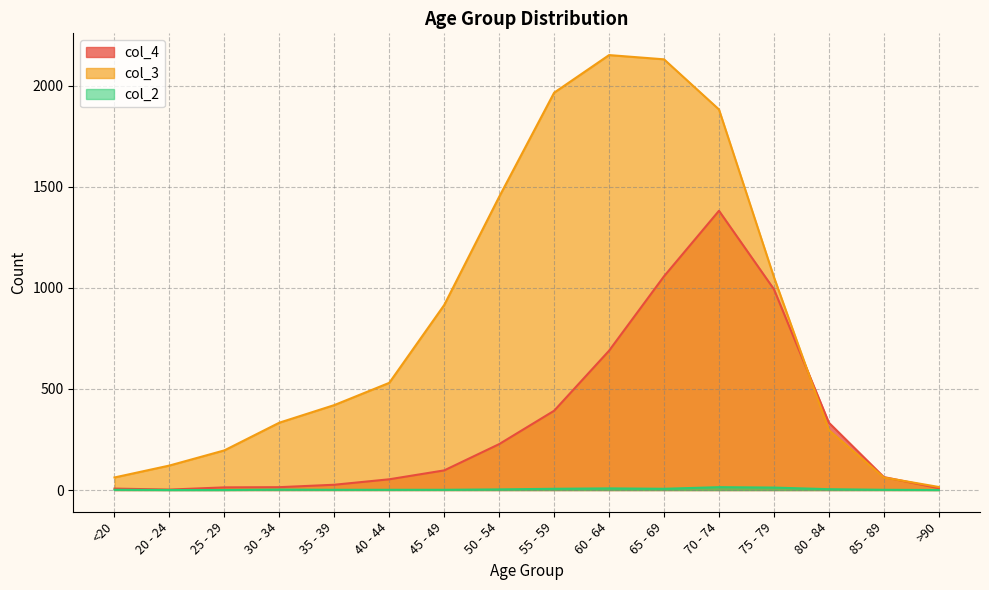

What is the difference between the maximum and second lowest values in the col_2 series?

14